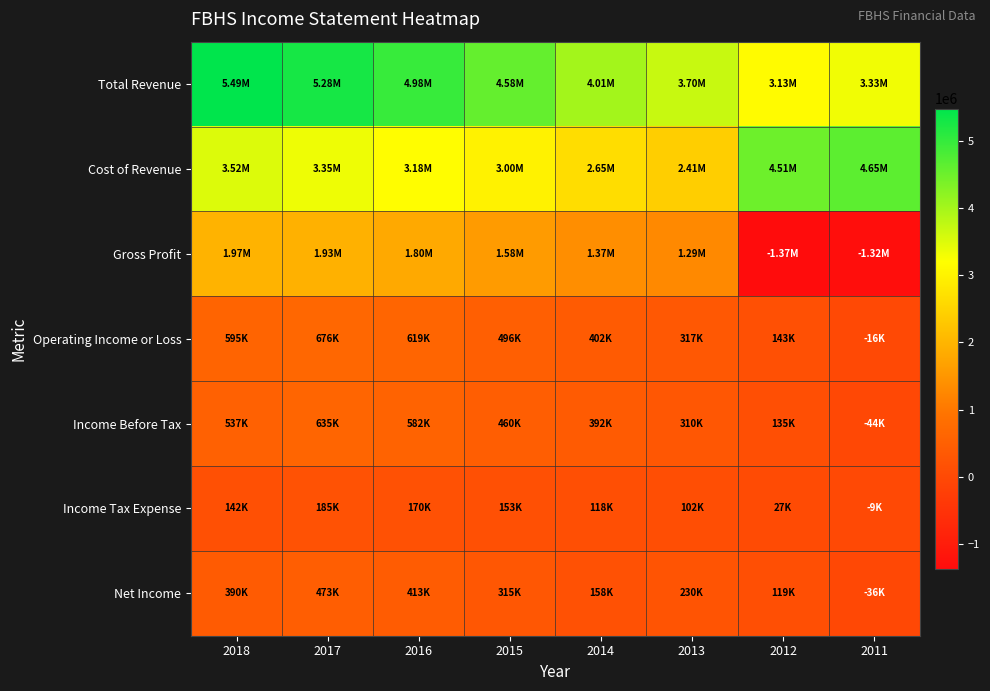

What is the spread (max minus min) of values at 2016?

4815200